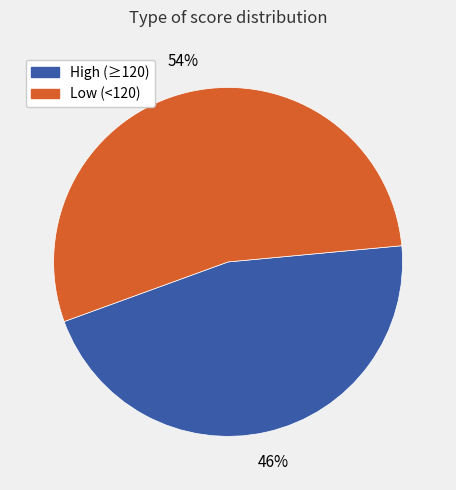

To the nearest percent, what is the difference between the largest and smallest slice percentages?

8%